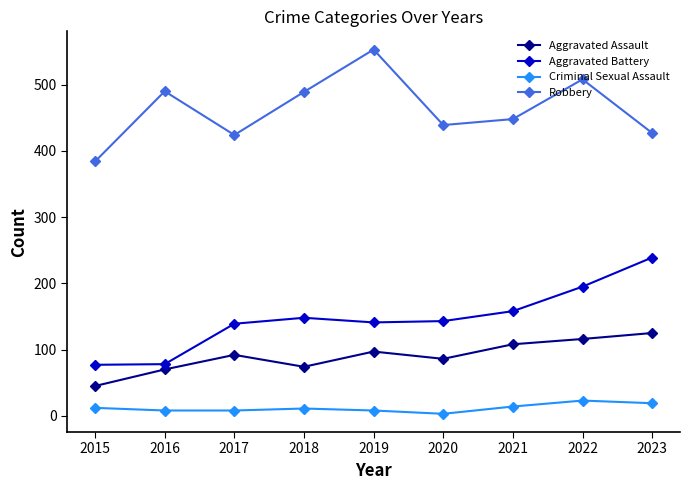

What is the difference between the maximum and minimum values in the Aggravated Assault series?

80